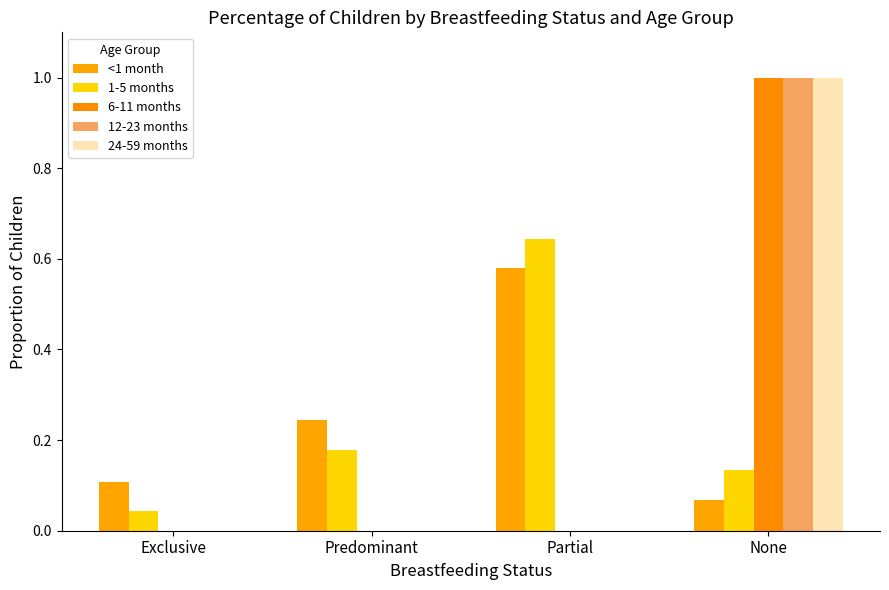

At None, list the series in order from largest to smallest.

6-11 months, 12-23 months, 24-59 months, 1-5 months, <1 month